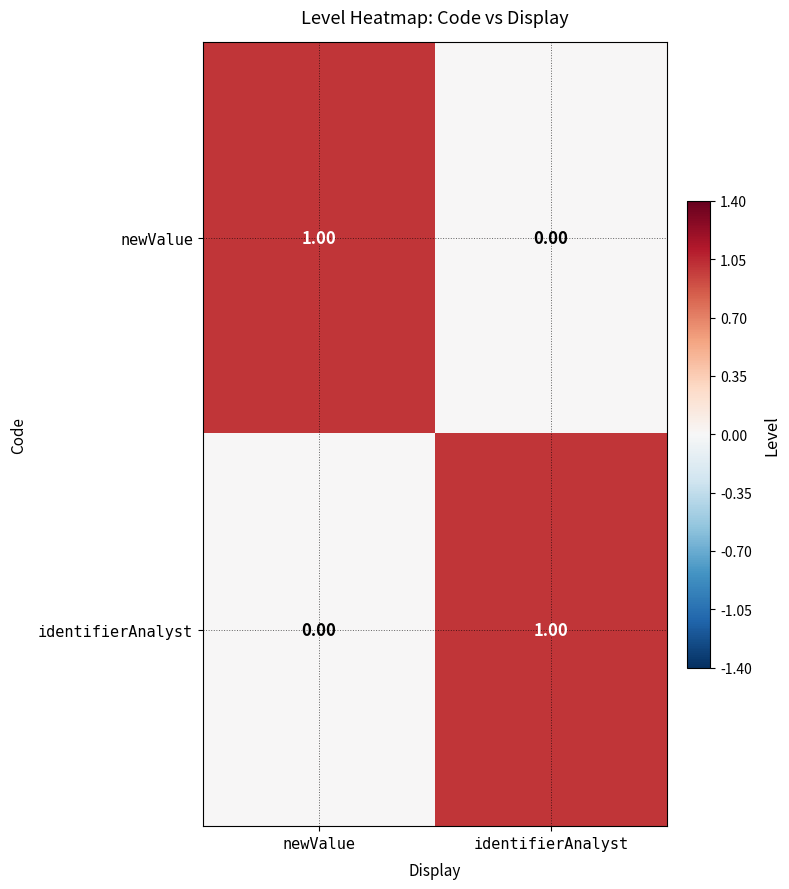

Where is identifierAnalyst nearest to the value 0?

newValue